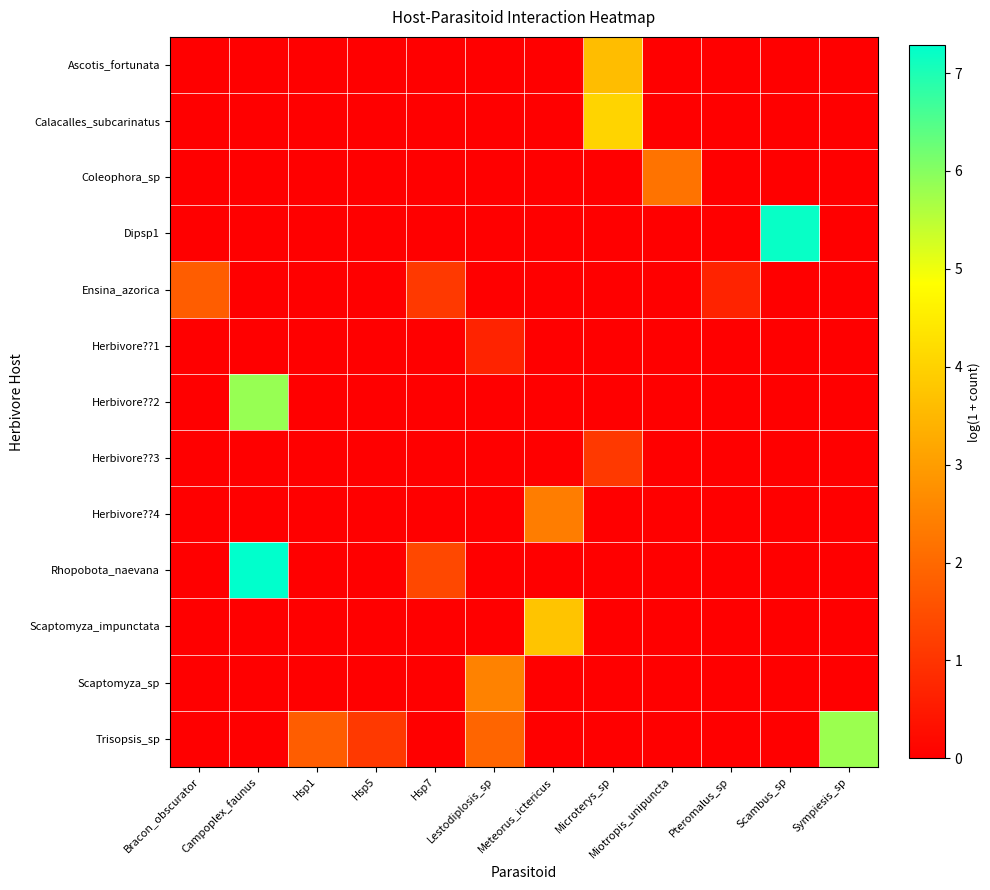

At how many categories does at least one series exceed 0?

12